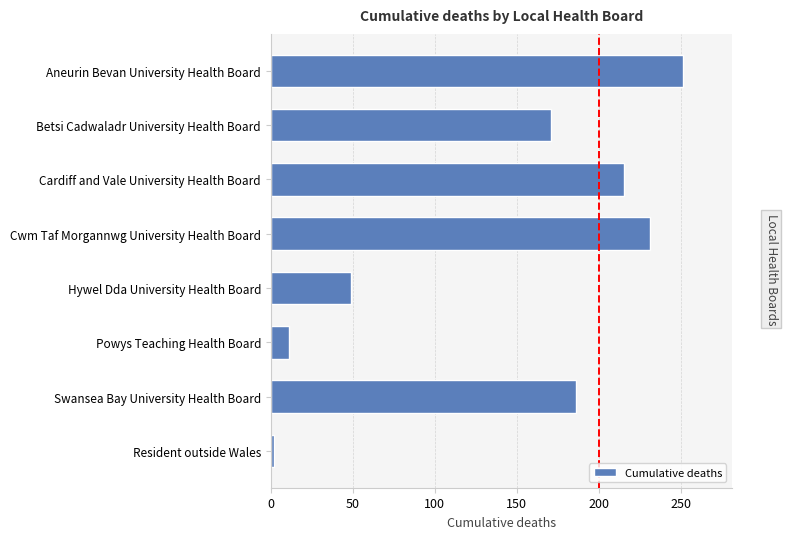

At which label is the value closest to 126?

Betsi Cadwaladr University Health Board